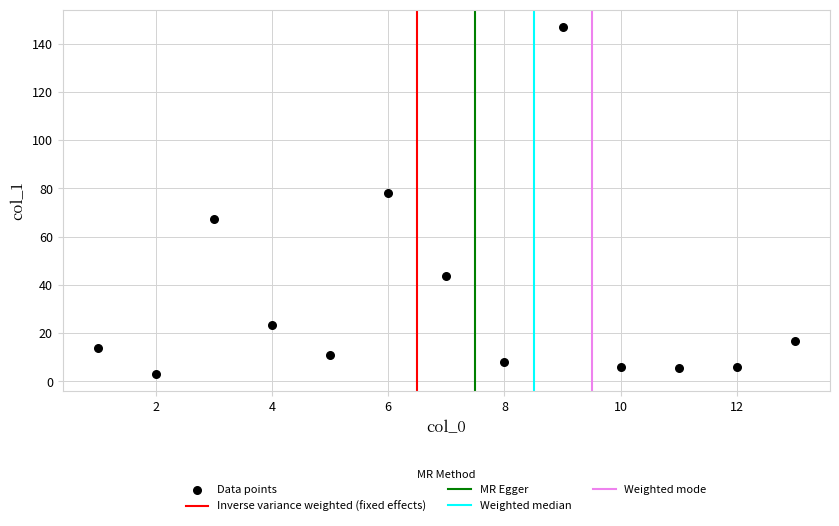

What Y value in the scatter plot is closest to 75?

78.0